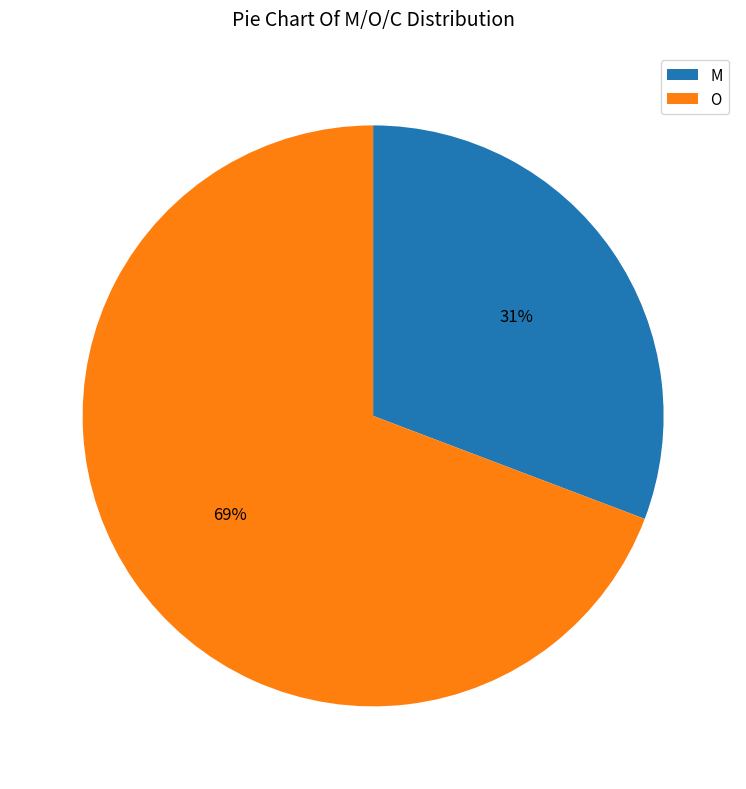

How many segments does this pie chart have?

2